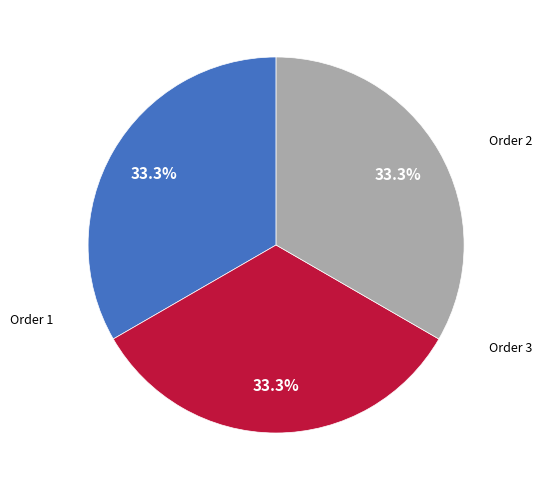

Does any single category account for the majority?

No